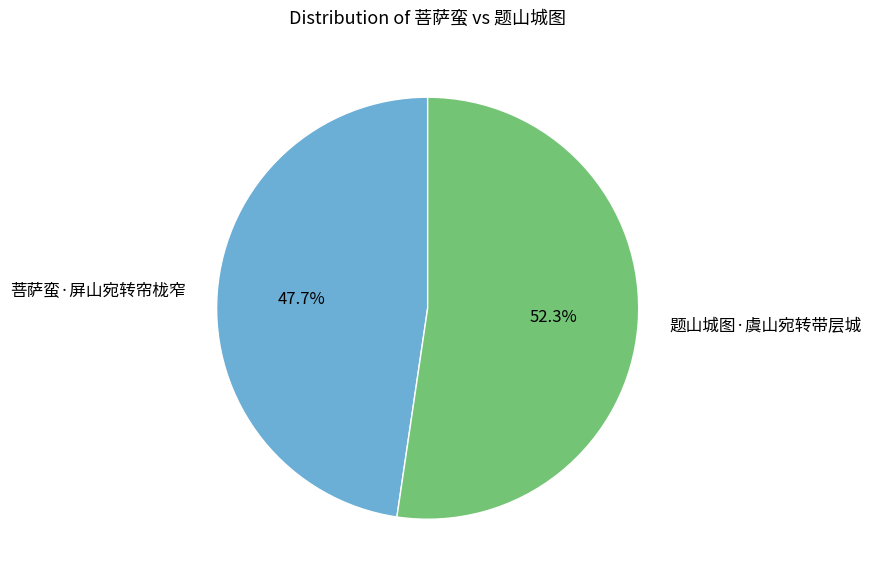

What percentage is the 题山城图·虞山宛转带层城 slice, to the nearest percent?

52%